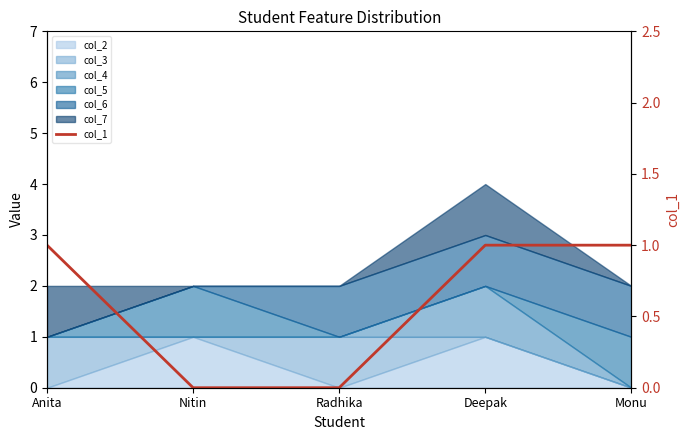

What is the ratio of the value at Deepak to the value at Monu?

1.0